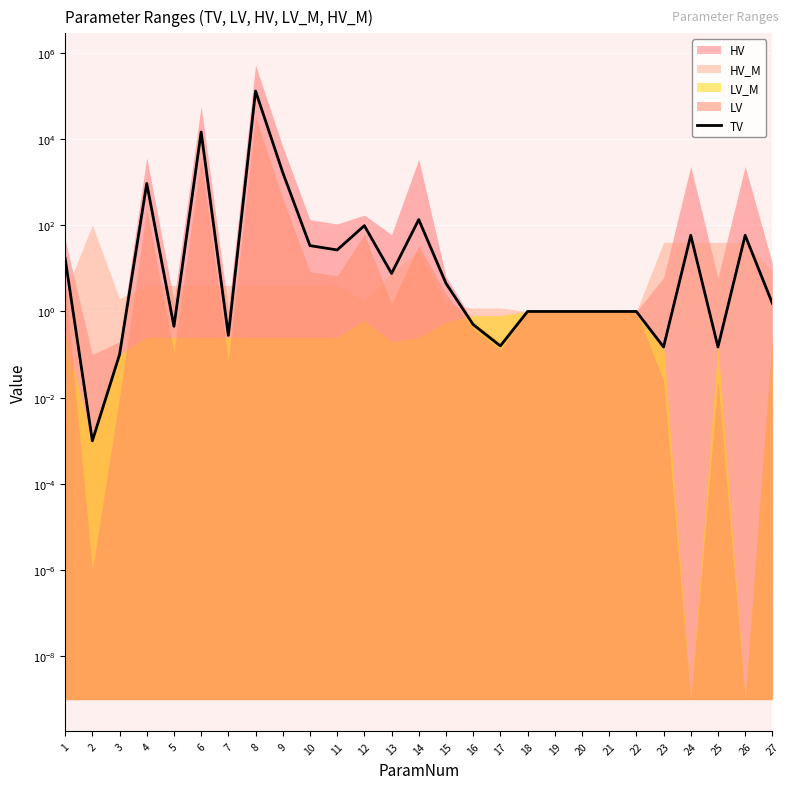

What is the average value?

5431.4